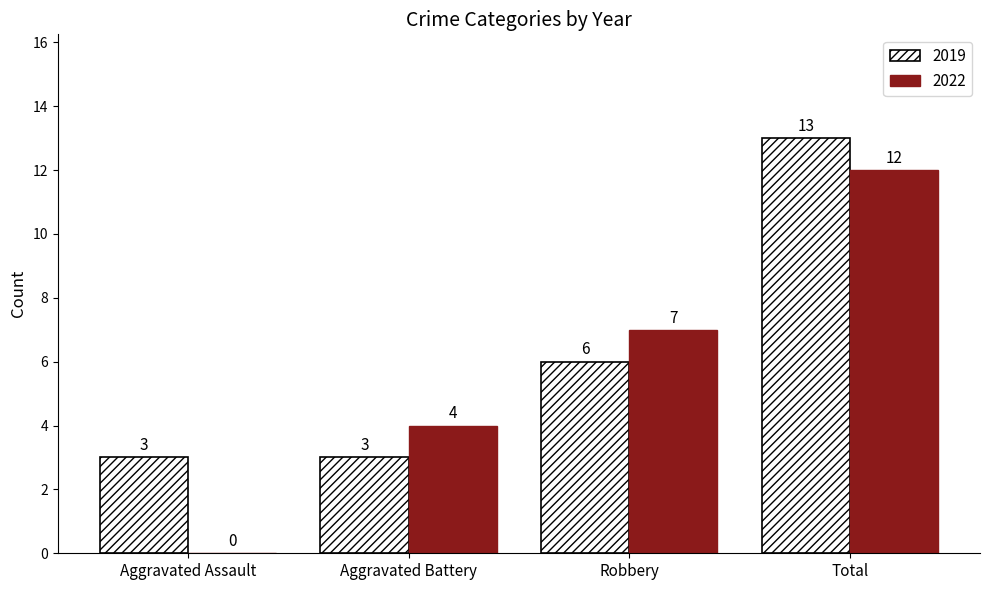

What is the maximum value for 2022?

12